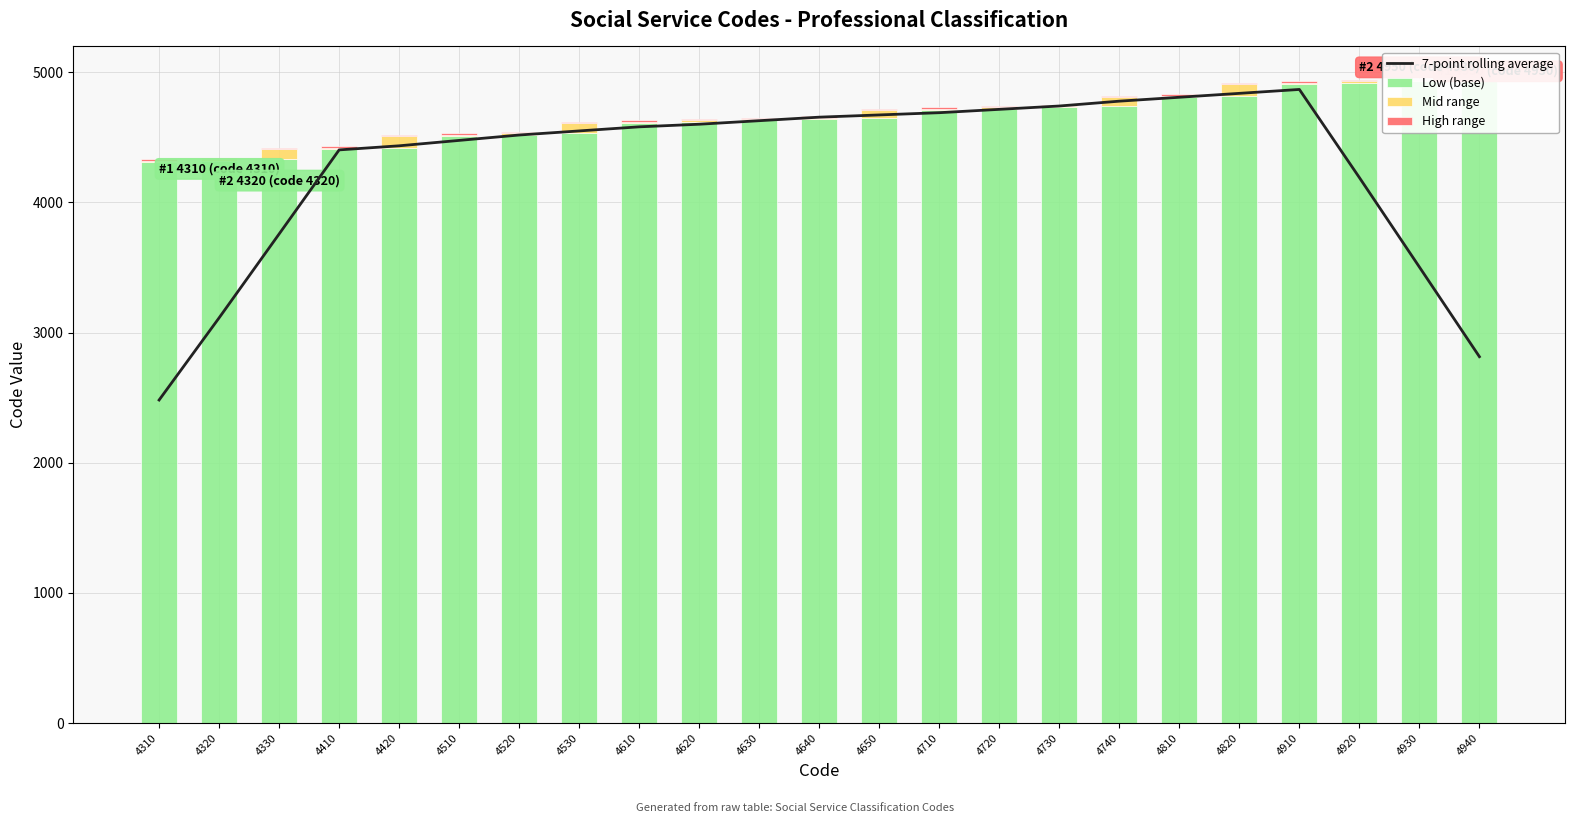

Are the bars horizontal?

No